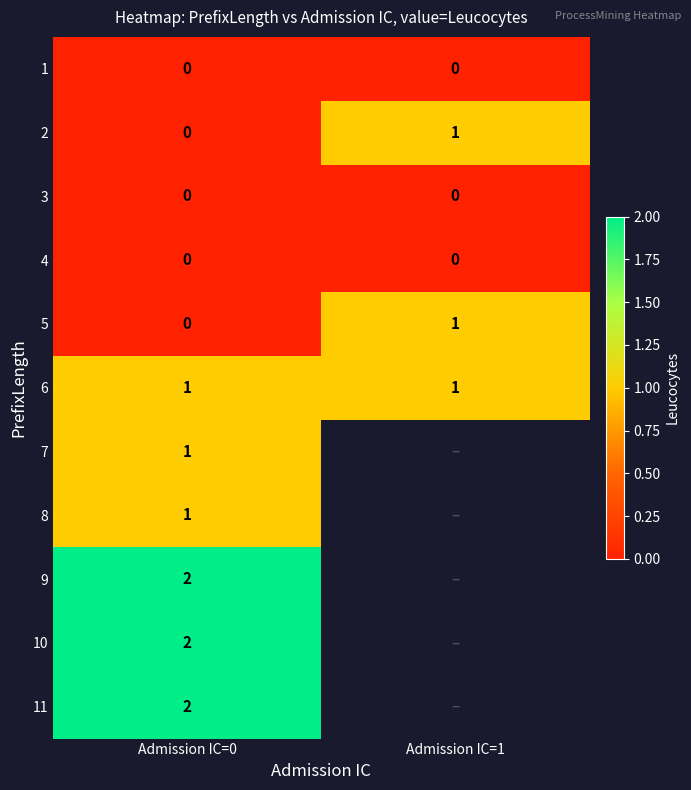

The 2 series shows 0 at Admission IC=0. True or false?

True